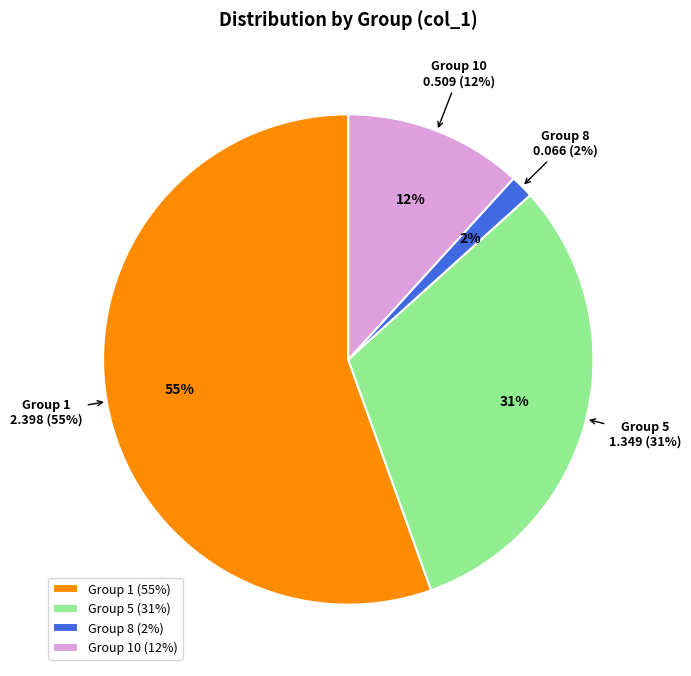

To the nearest percent, what percentage of the pie is 5?

31%